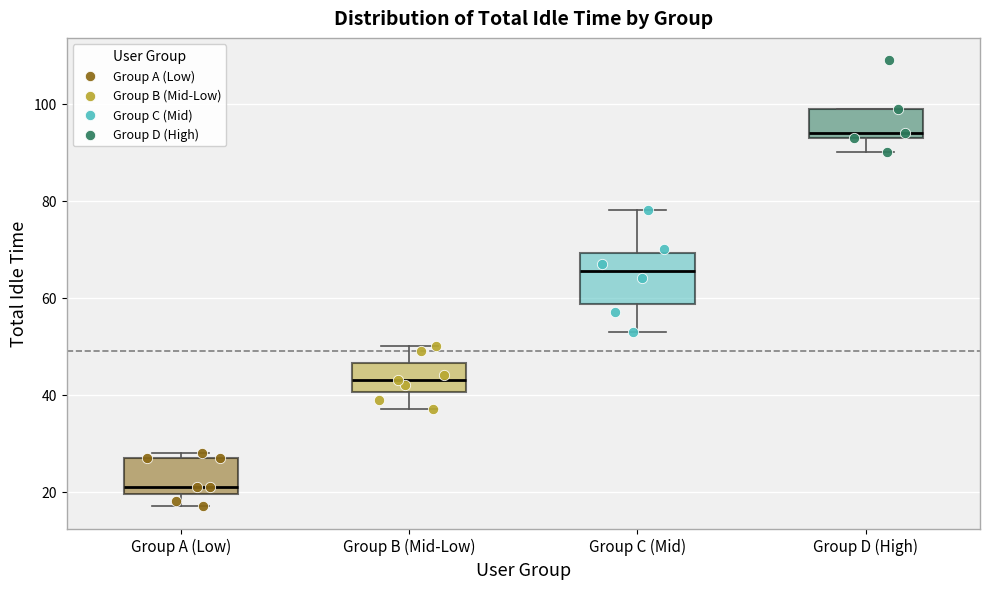

Reading left to right, transcribe this box plot: for each box, give where its median line is, the range the box spans, and where its two whiskers end, as read against the y-axis. The values are not printed on the chart, so give them approximately, as read against the axis.

Group A (Low): median 22, box 20 to 28, whiskers 18 to 28 (just above the box's upper edge)
Group B (Mid-Low): median 44, box 40 to 46, whiskers 38 to 50
Group C (Mid): median 66, box 58 to 70, whiskers 54 to 78
Group D (High): median 94 (just above the box's lower edge), box 94 to 100, whiskers 90 to 100